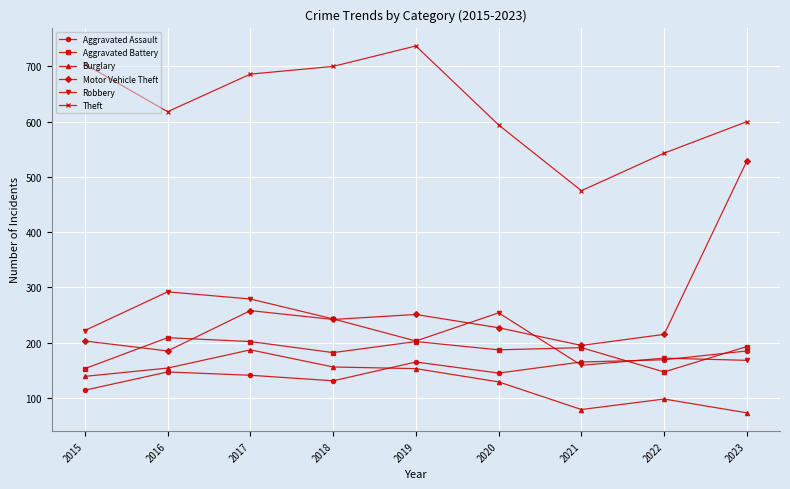

The value of Aggravated Assault at 2021 is 165. True or false?

True